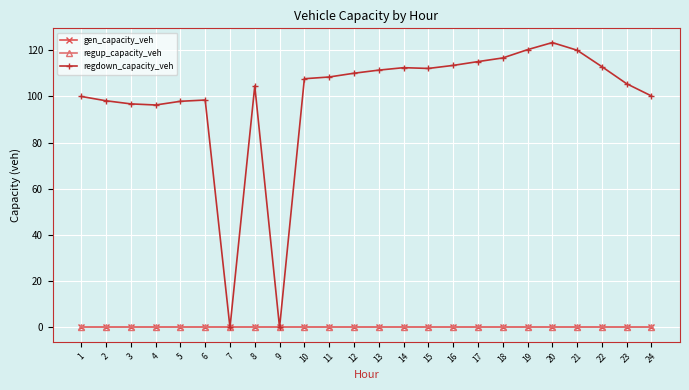

List the series in order of their peak value, highest first.

regdown_capacity_veh, gen_capacity_veh, regup_capacity_veh